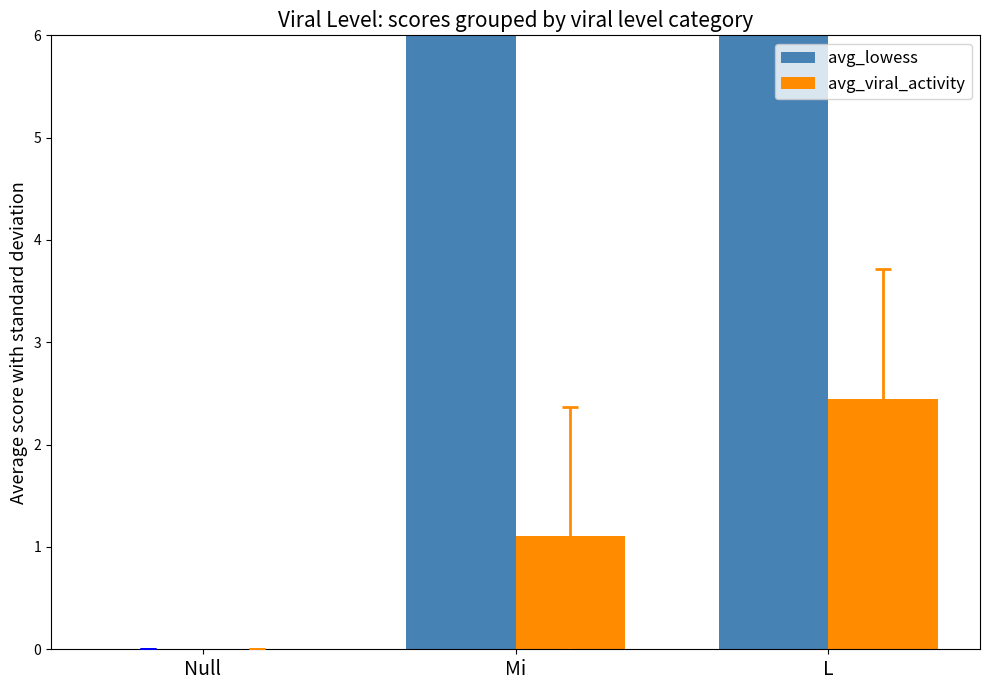

What is the maximum value for avg_viral_activity?

2.4